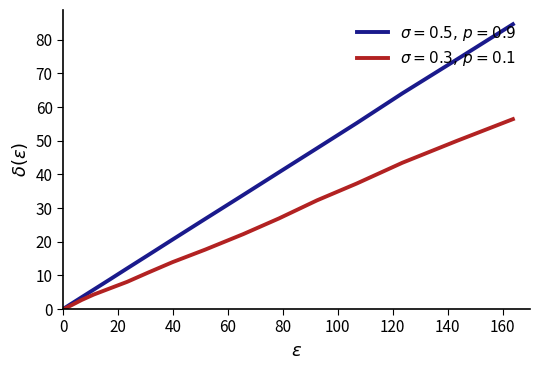

Count the number of categories in the chart.

18